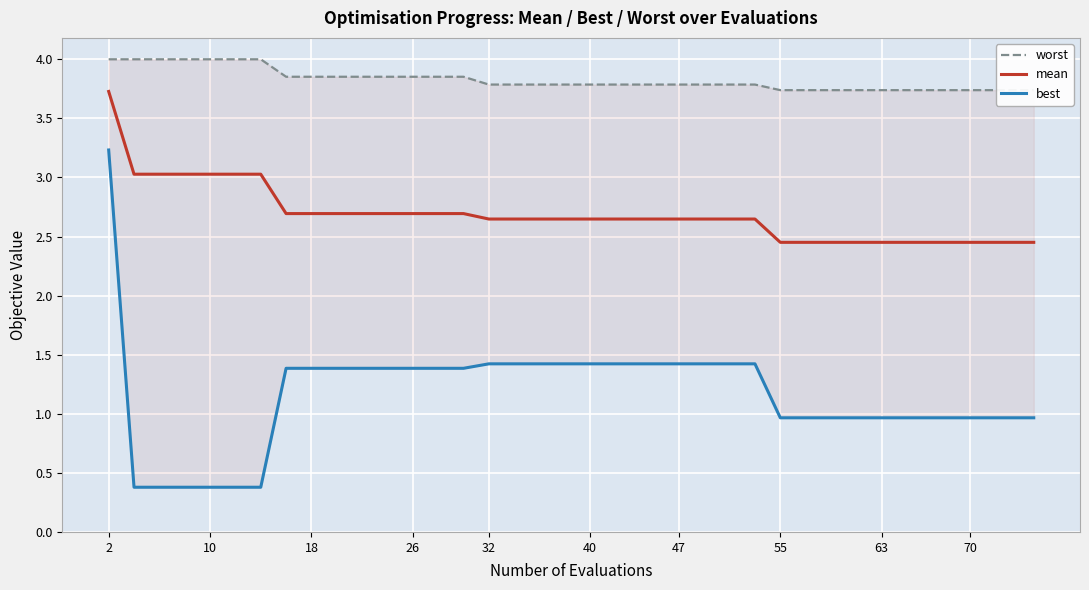

The value of mean at 40 is 0.7. True or false?

False